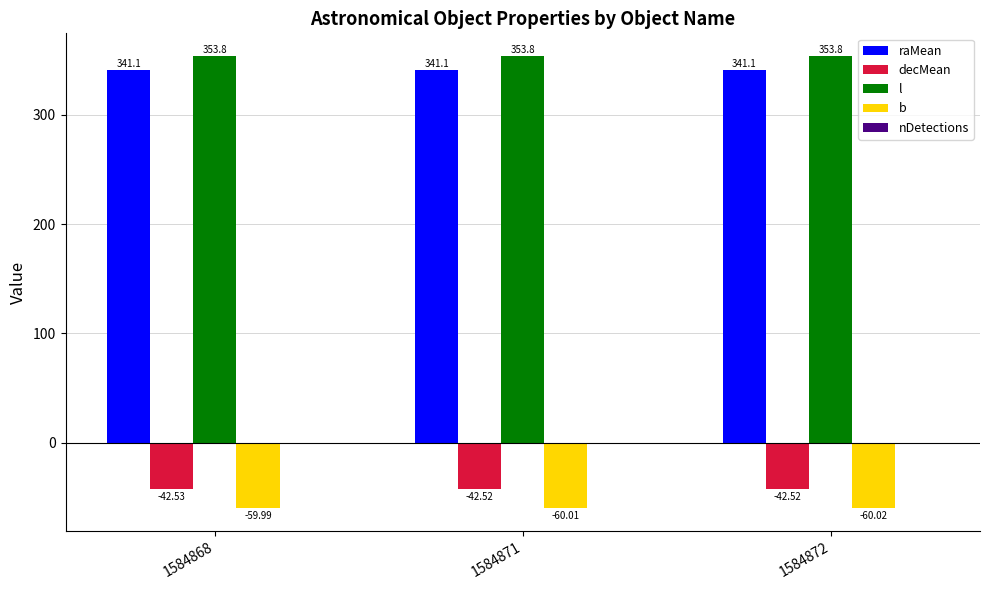

At which label is l closest to 353?

1584871